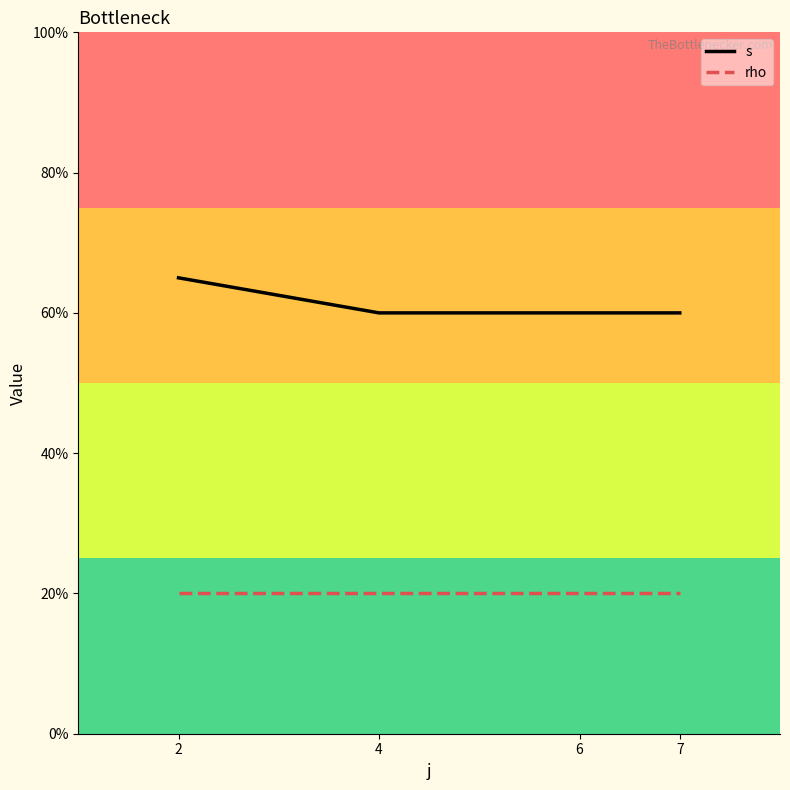

What are all the series names shown in the legend?

s, rho